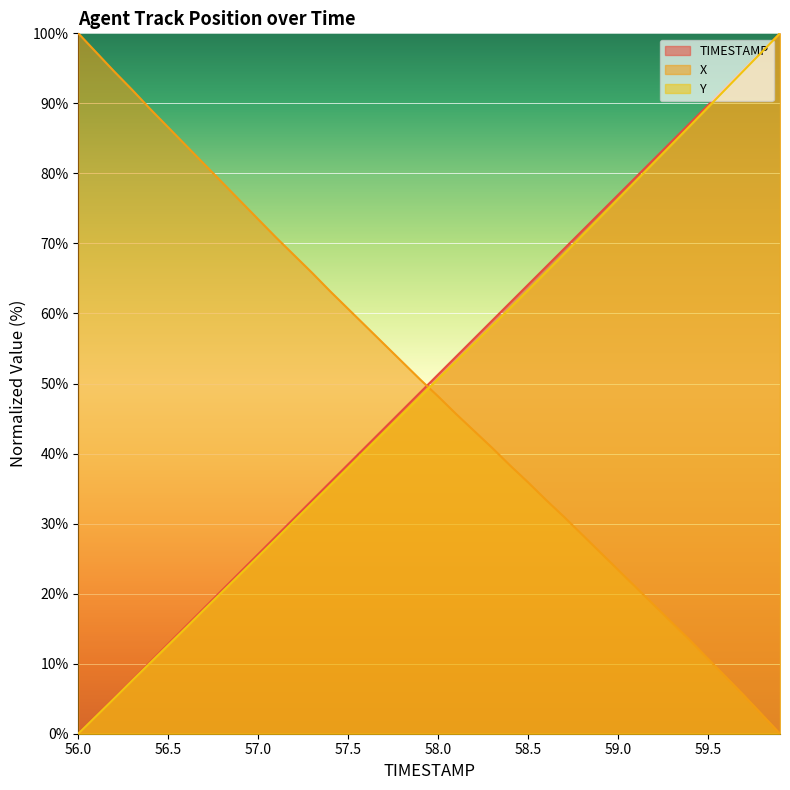

Rank the series by their maximum value, from highest to lowest.

TIMESTAMP, X, Y